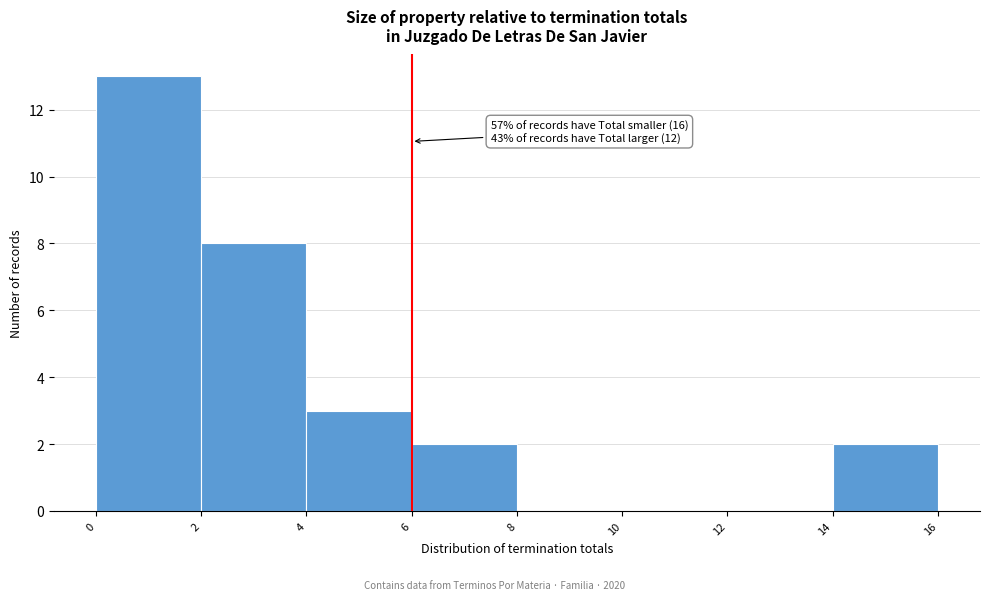

Over which range of the x-axis is the bar tallest?

0 to 2